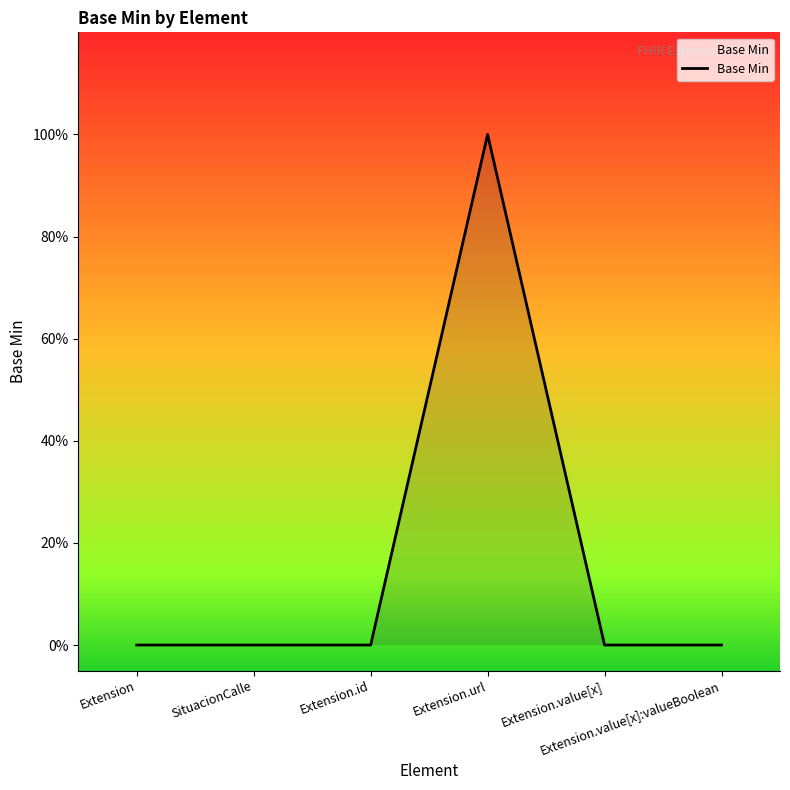

Does the chart display data point markers on the line(s)?

No